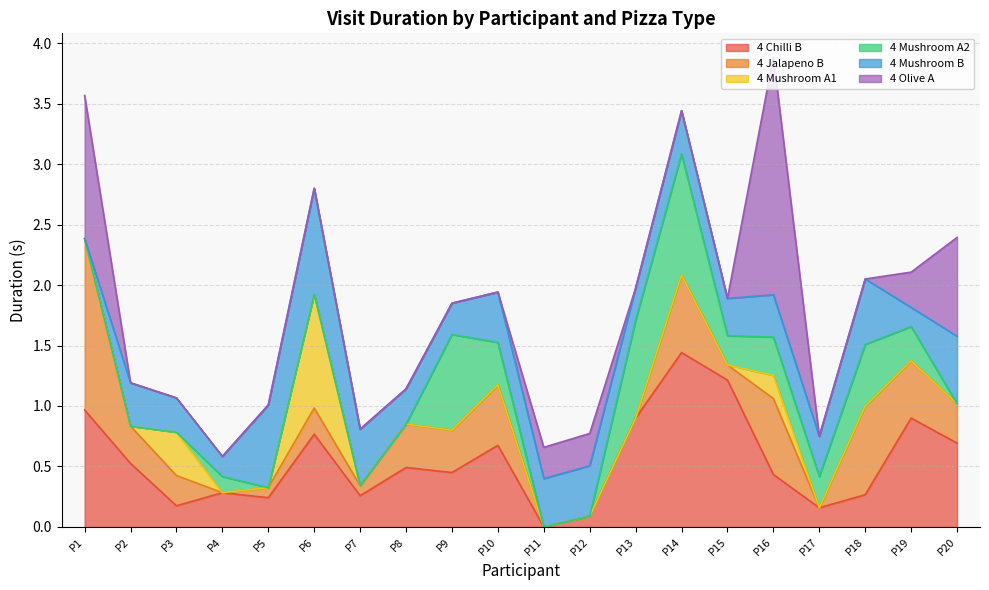

Is it true that 4 Jalapeno B equals 0.1 at P7?

False